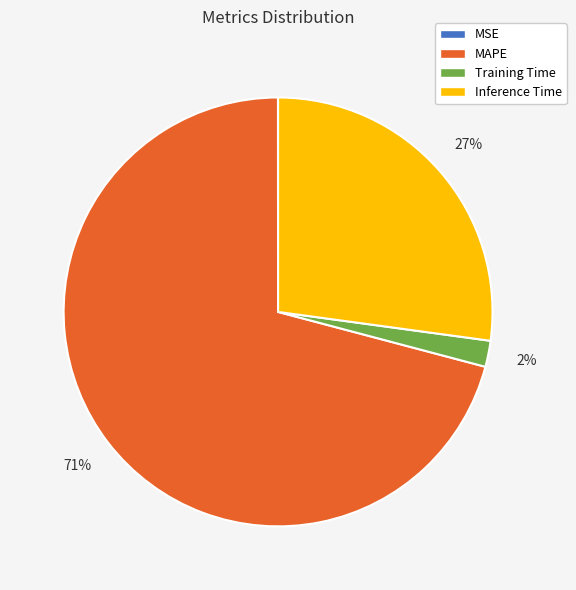

Do Training Time and Inference Time together represent more than half of the pie?

No